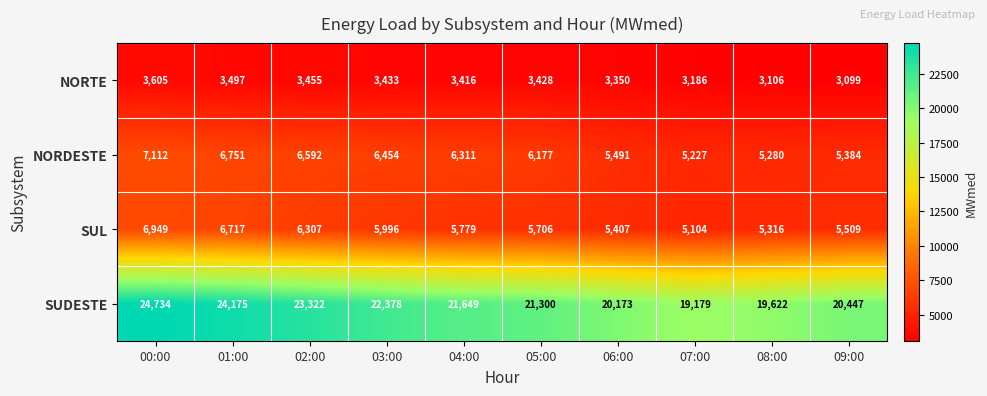

At how many categories does at least one series exceed 10870?

10